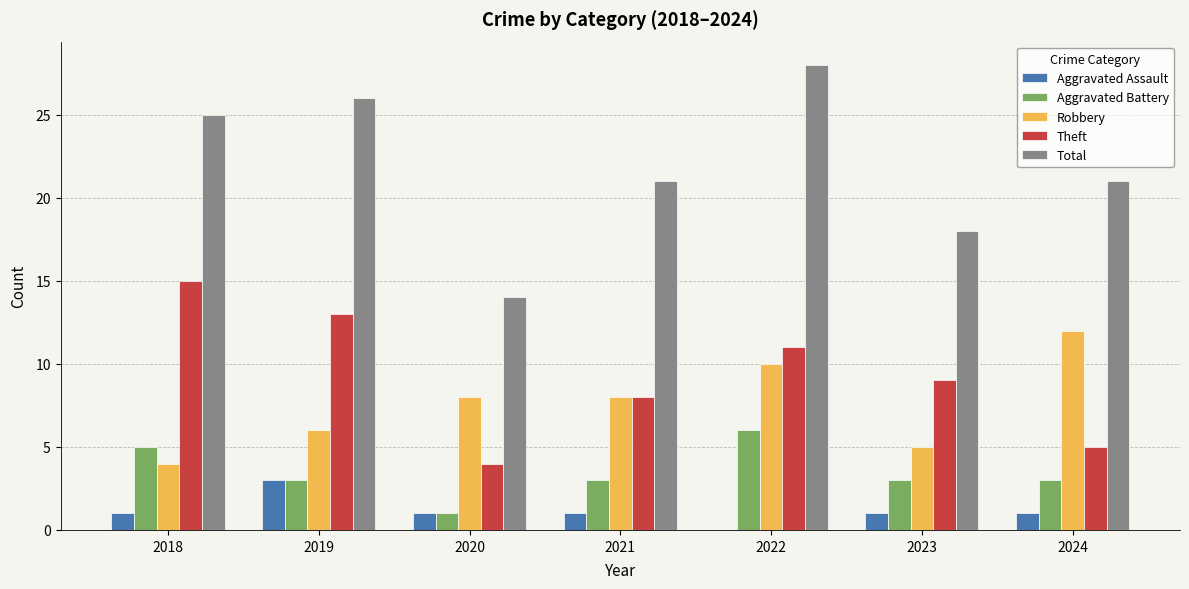

What is the sum of all Total values?

153